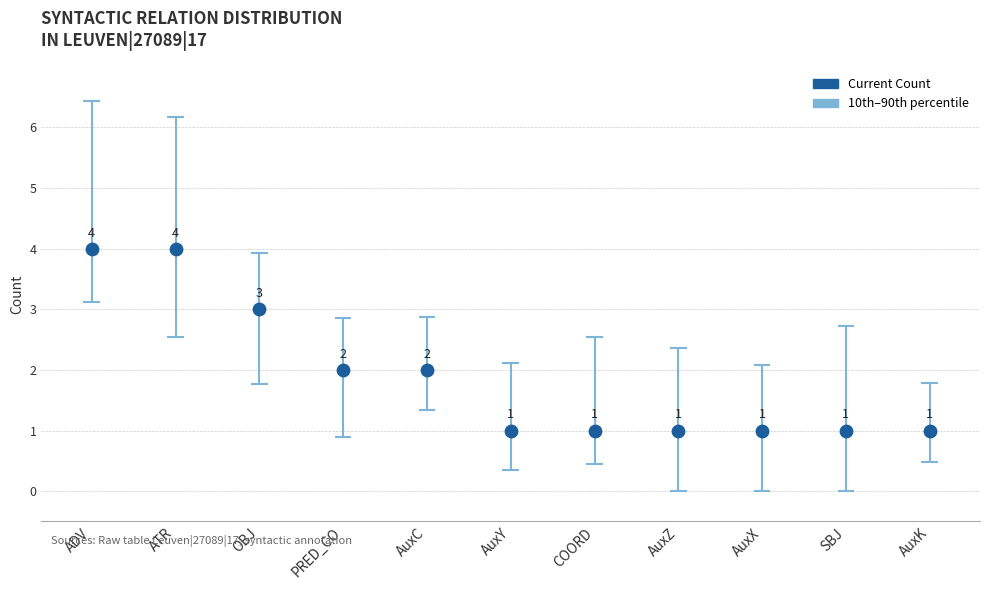

Approximately how many times larger is the value at AuxK compared to ATR?

0.2